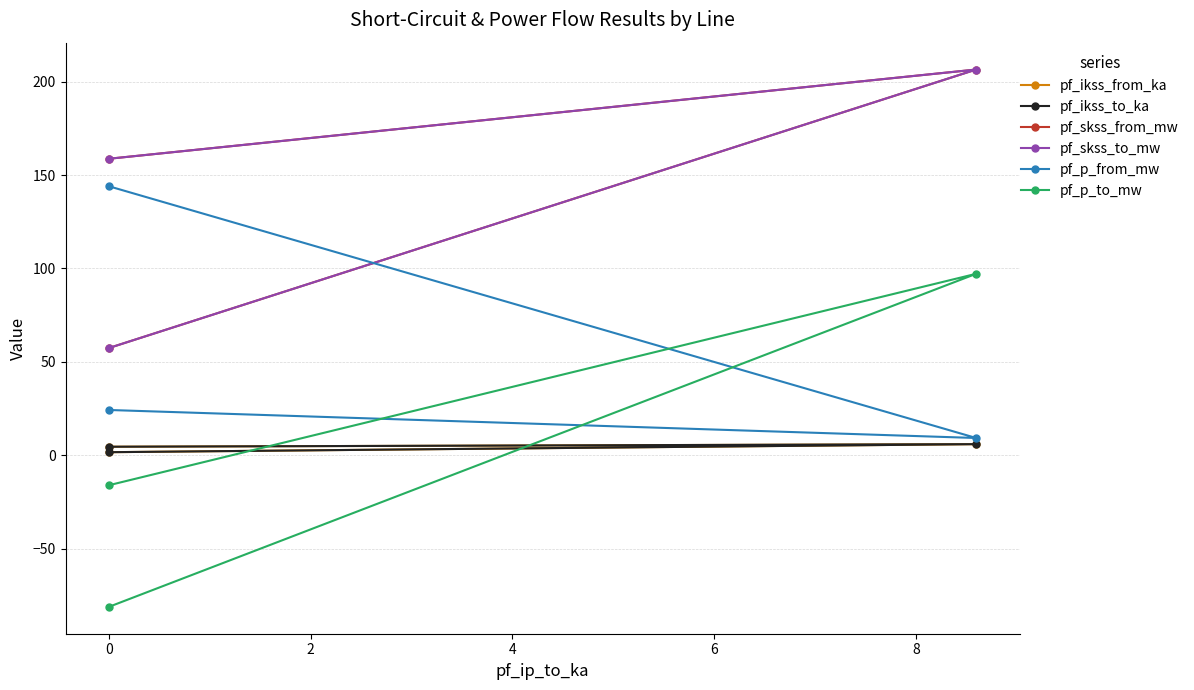

What is the difference between the maximum and minimum values in the pf_skss_to_mw series?

149.1